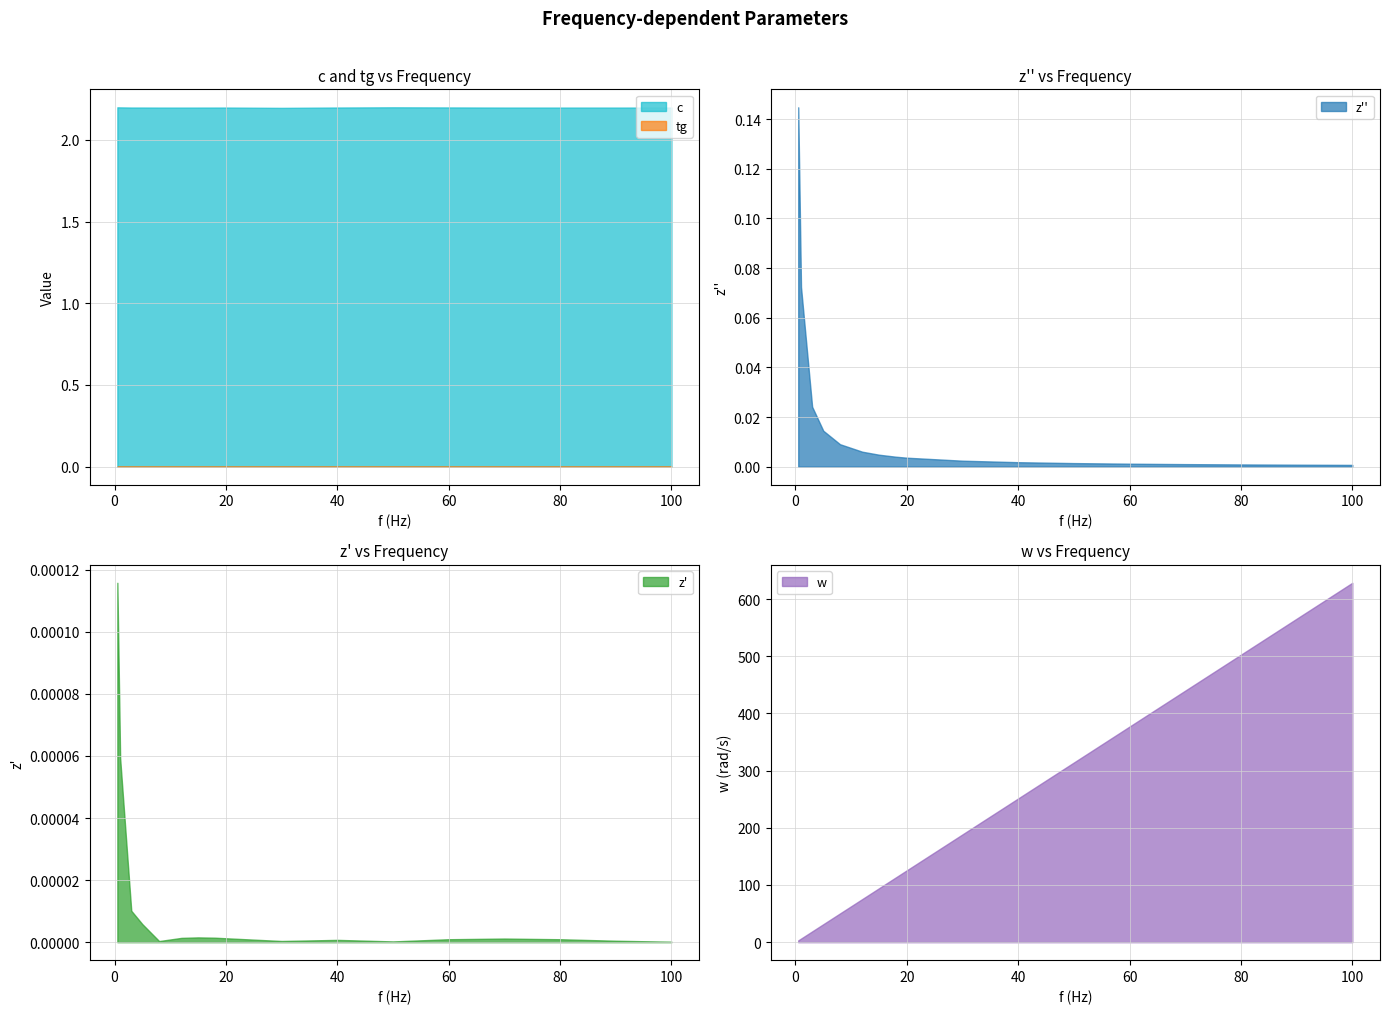

Which has a higher value, 30 or 50?

50